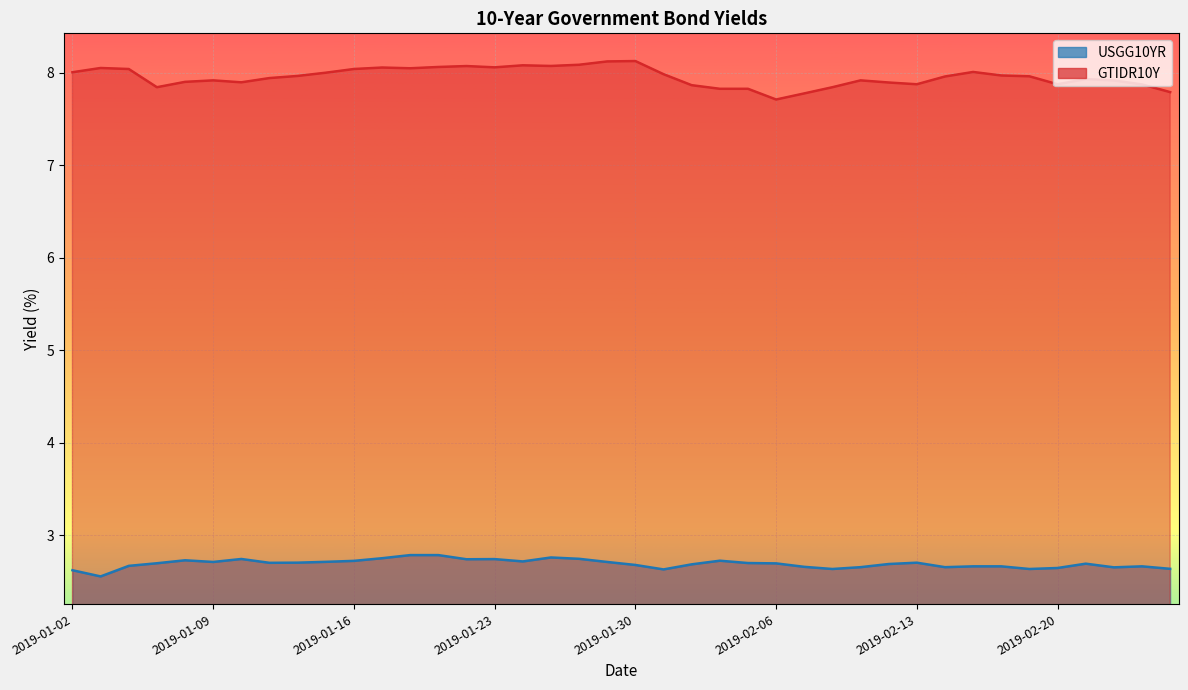

What is the difference between the GTIDR10Y values at 2019-01-02 and 2019-01-23?

0.1